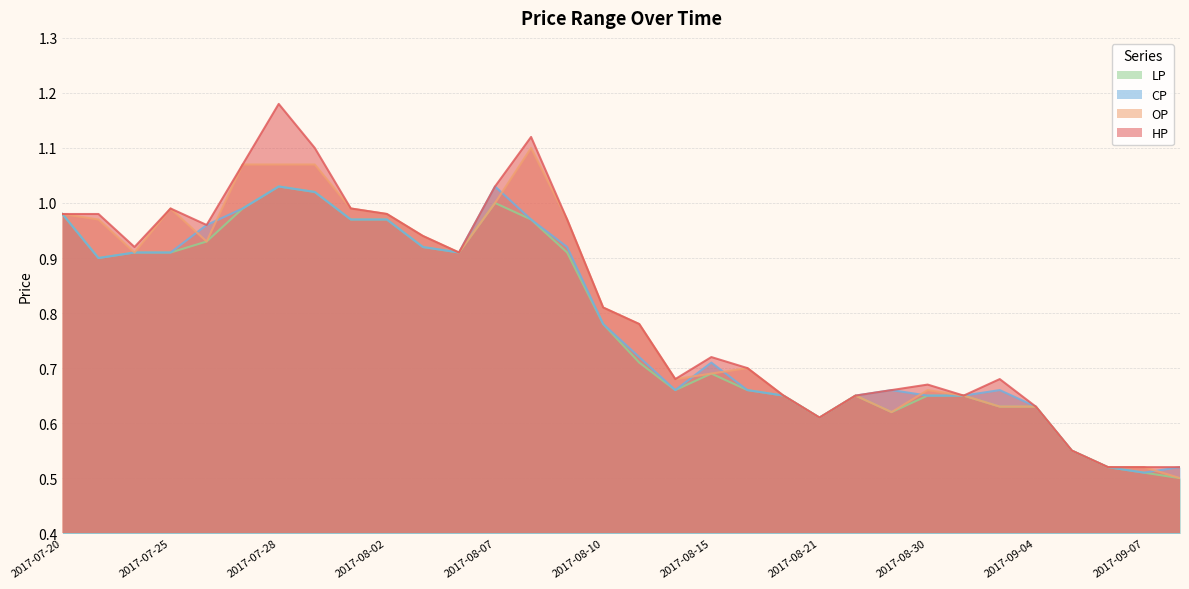

What is the label of the 10th point from the right?

2017-08-28